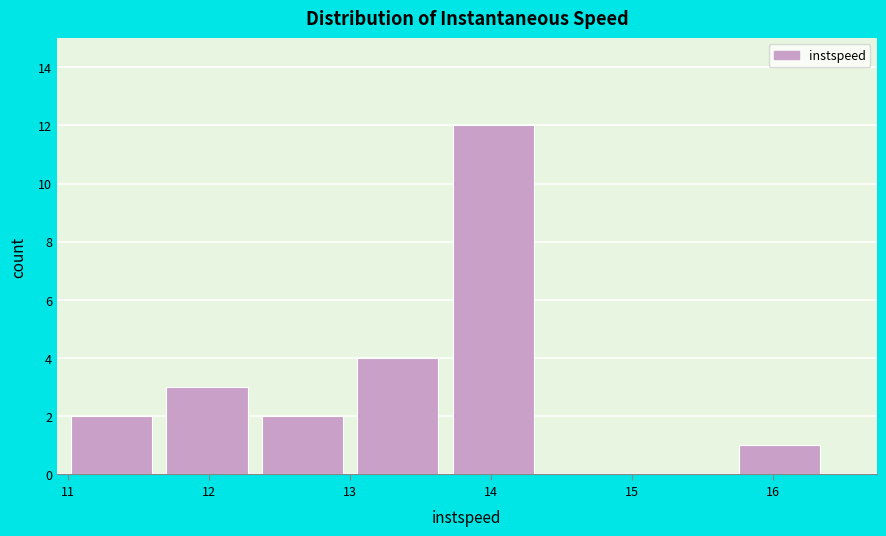

Reading left to right, list every bar in this chart as the range it spans on the x-axis followed by its height. Neither the bar edges nor the heights are printed on the chart, so give them approximately, as read against the axes.

11.0 to 11.7: 2
11.7 to 12.4: 3
12.4 to 13.1: 2
13.1 to 13.7: 4
13.7 to 14.4: 12
14.4 to 15.1: 0
15.1 to 15.8: 0
15.8 to 16.4: 1